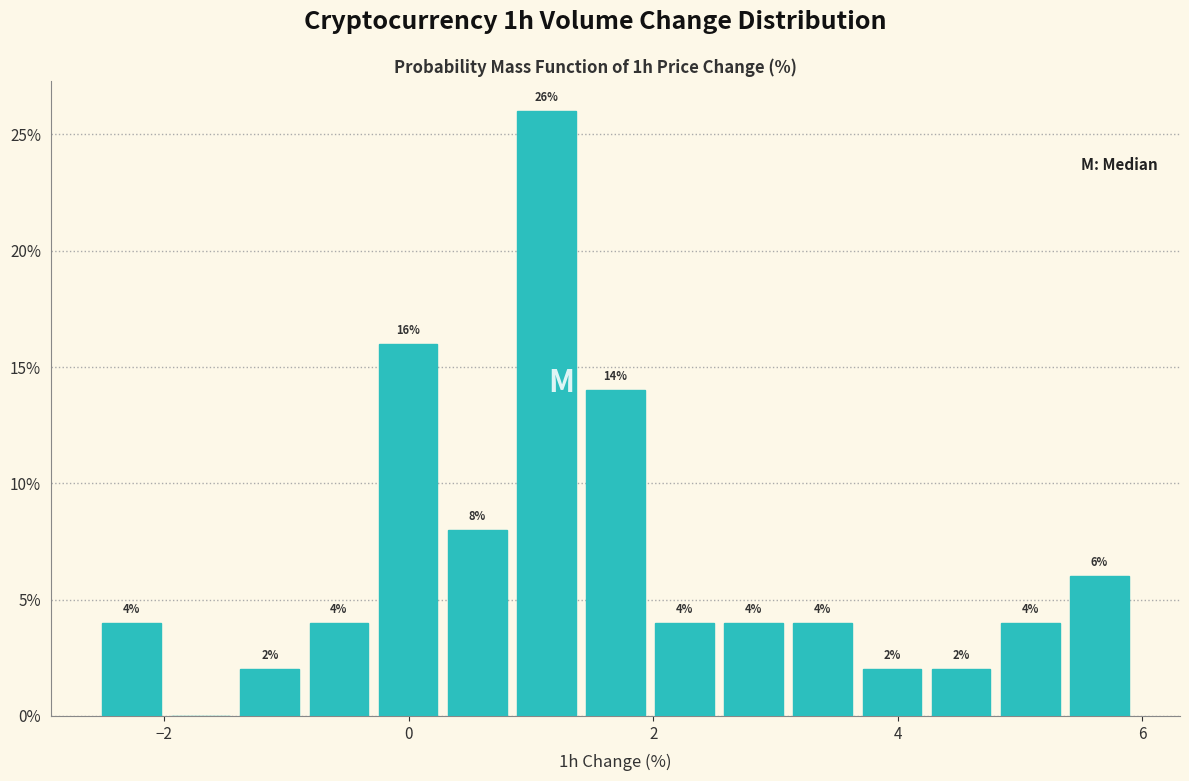

Read against the x-axis, roughly where is the centre of the tallest bar?

1.2